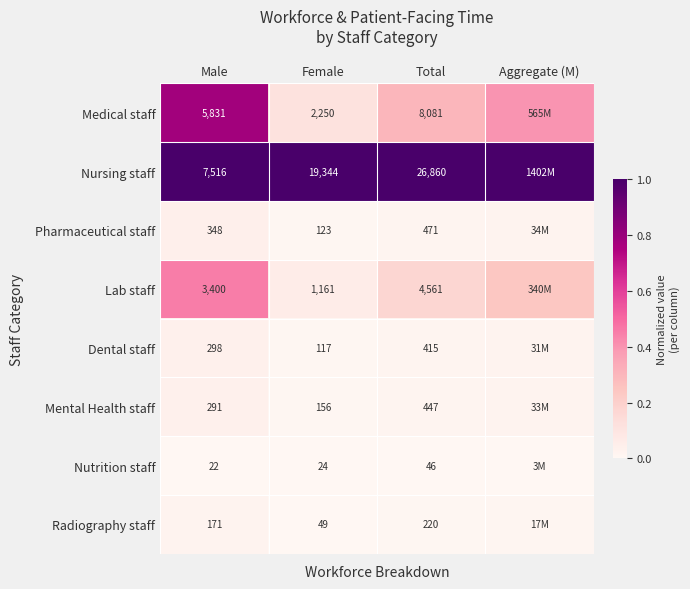

The value of Pharmaceutical staff at Female is 0.0. True or false?

False